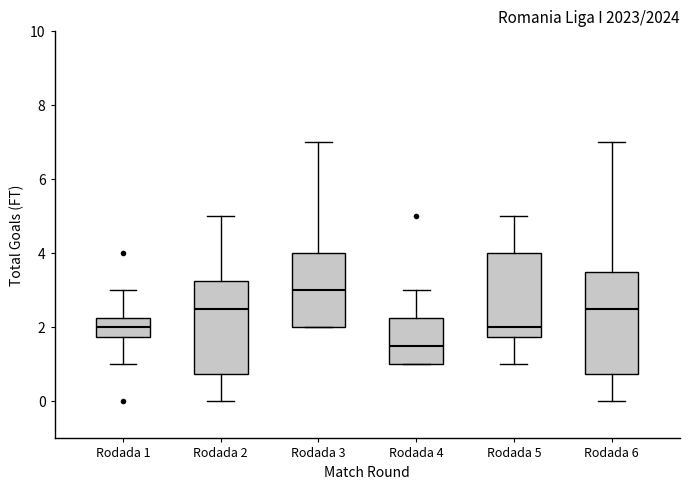

Which box's median line is the highest?

Rodada 3